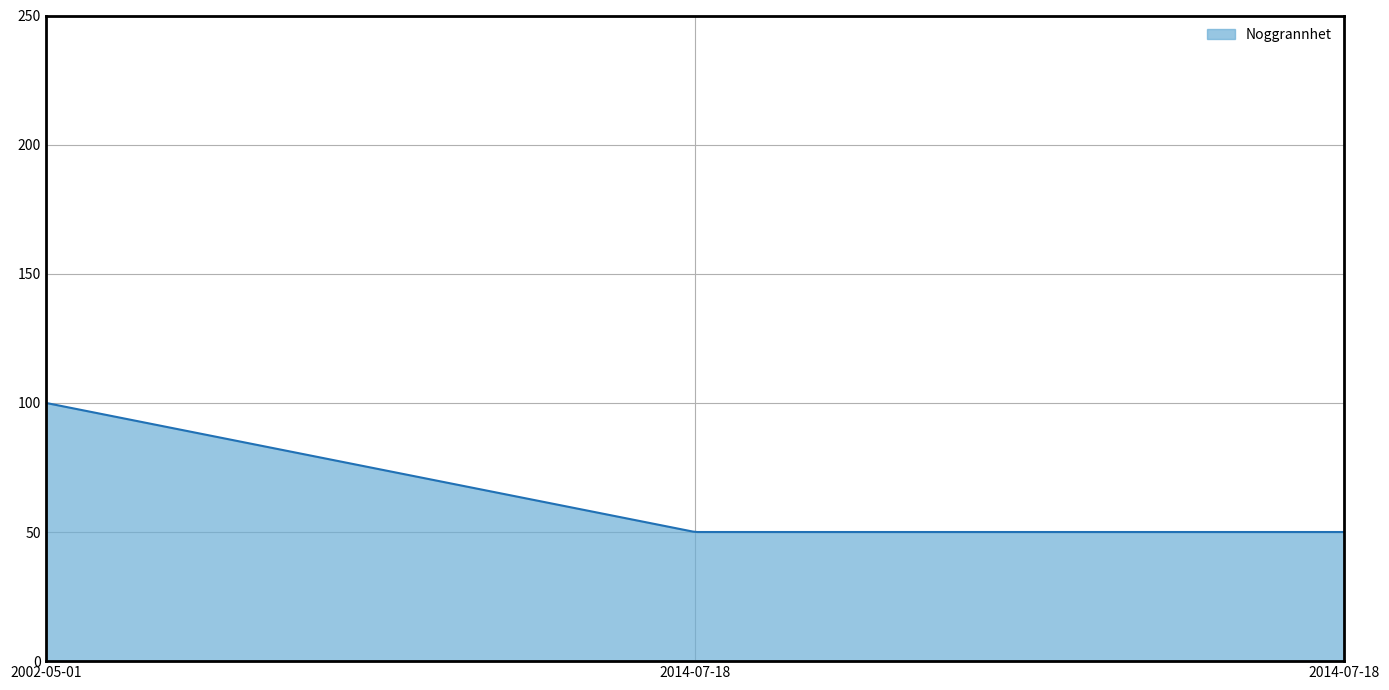

What is the maximum value shown in the chart?

100.0